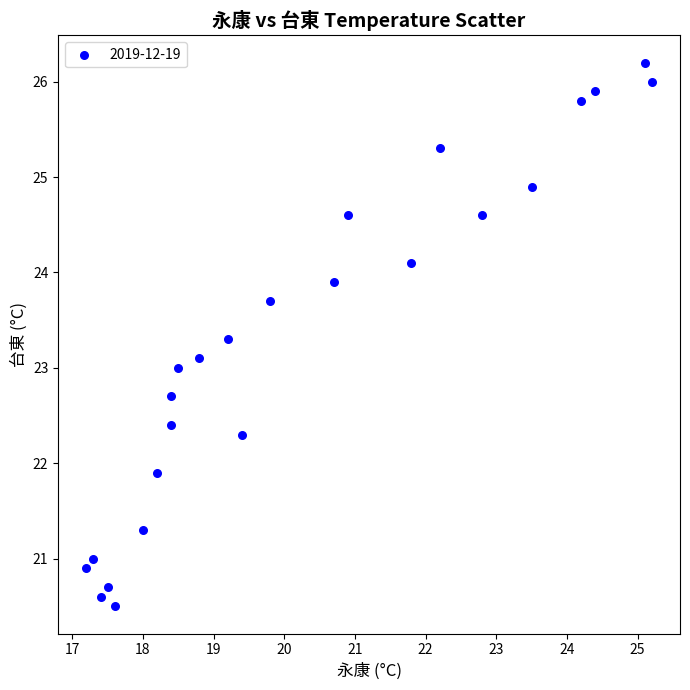

What is the range of X values (max minus min)?

8.0